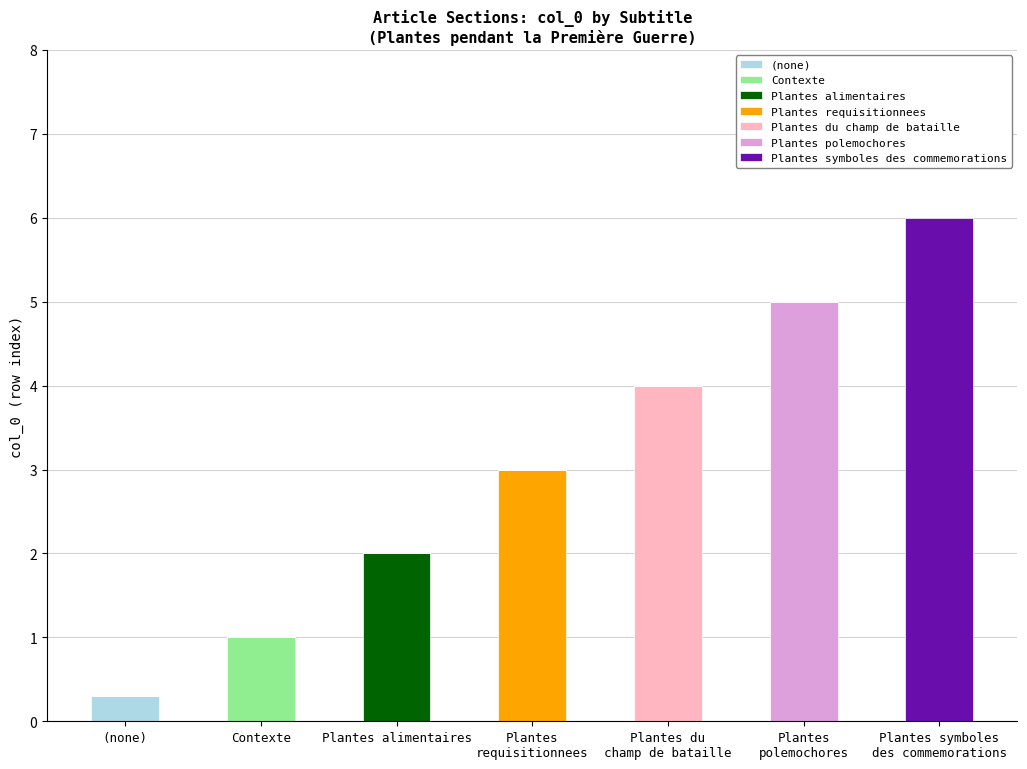

Which category has the highest value in the (none) series?

(none)